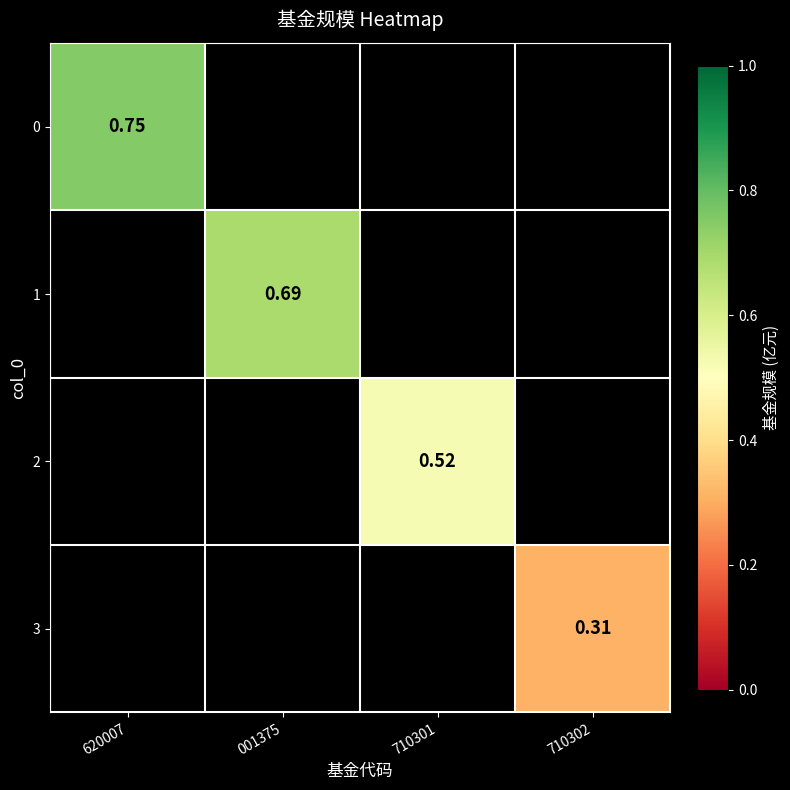

At how many categories does at least one series exceed 0?

4